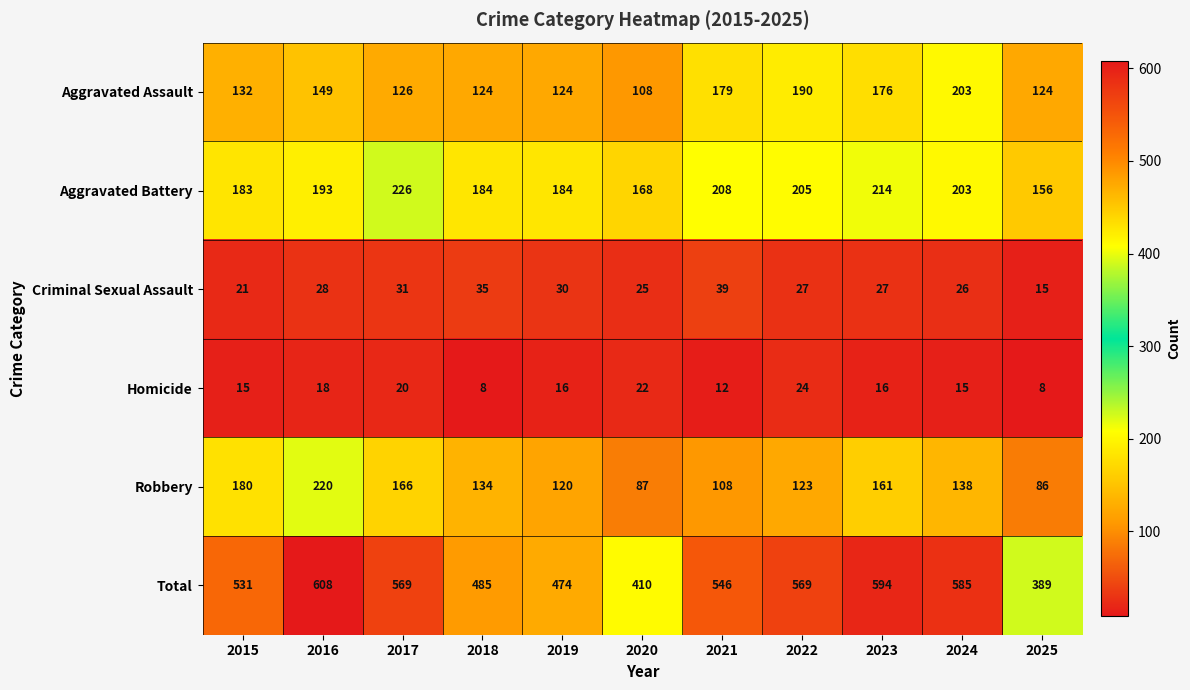

At which category does the chart reach its peak across all series?

2016